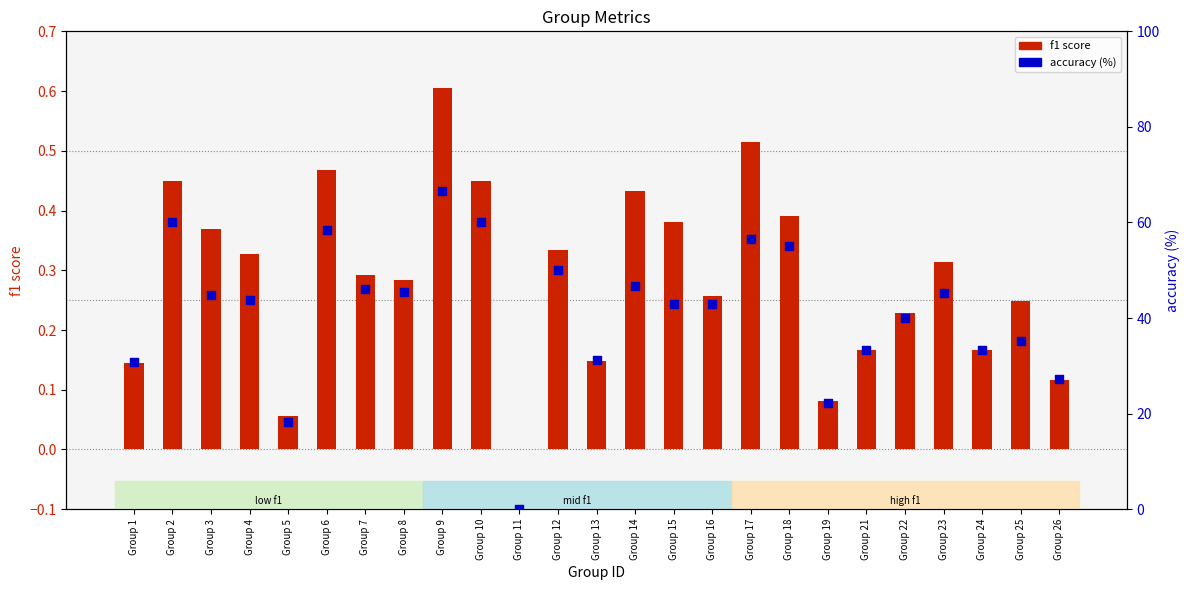

Is the value of f1 score at Group 15 greater than the value of accuracy (%) at Group 3?

No